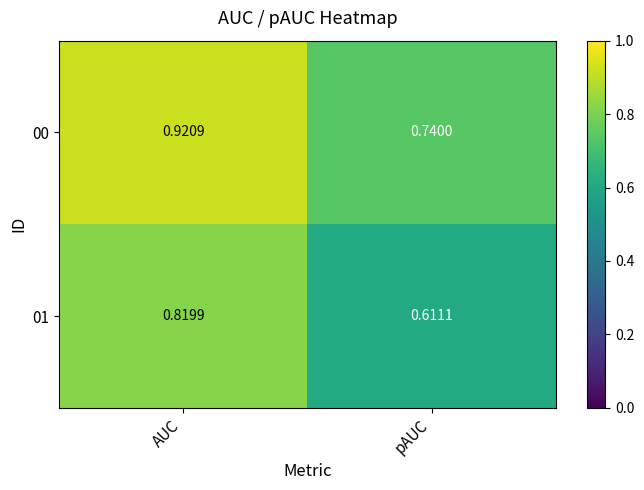

Rank the categories by 00 value from highest to lowest.

AUC, pAUC